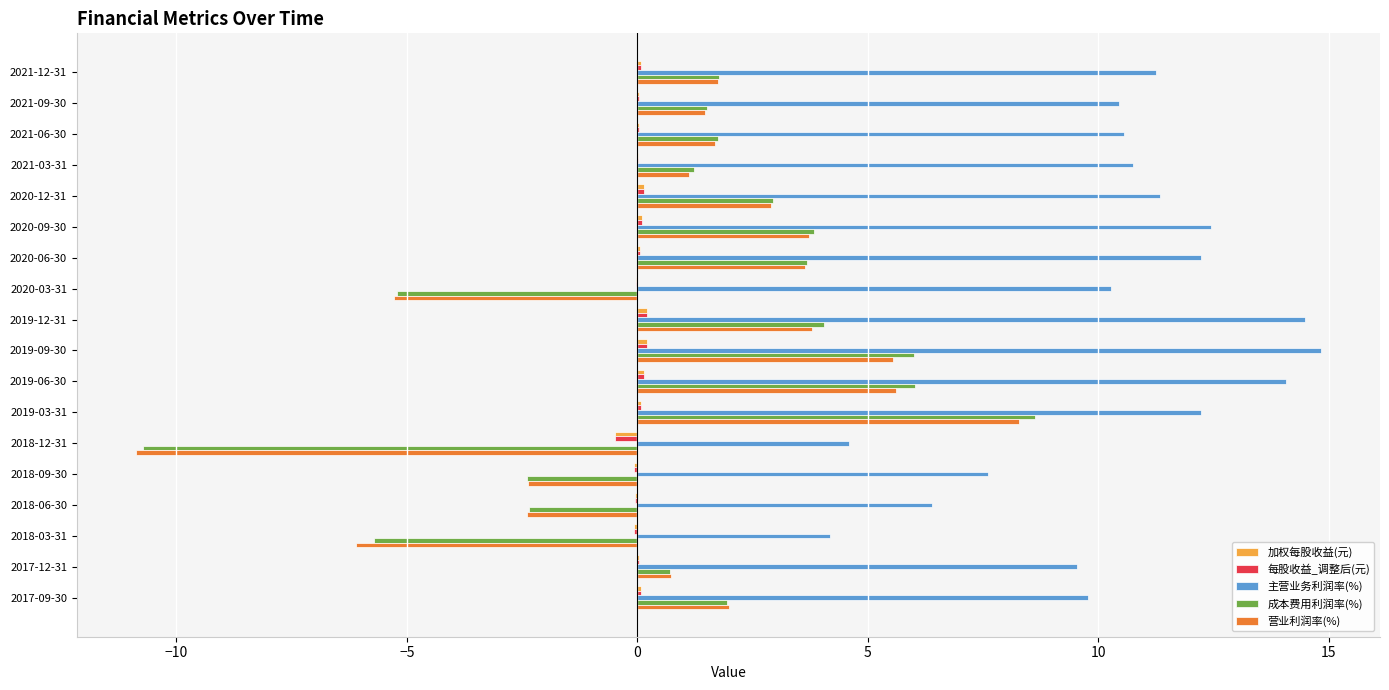

Between 2019-12-31 and 2017-12-31, which series saw the biggest shift?

主营业务利润率(%)